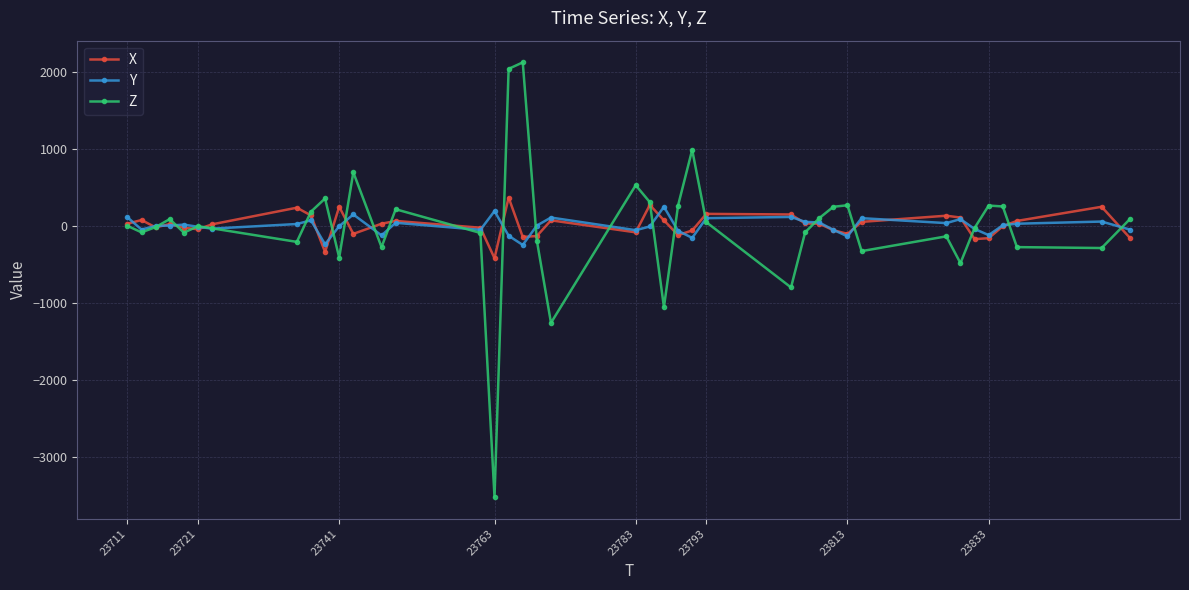

What is the difference between the second highest and second lowest values in the Y series?

432